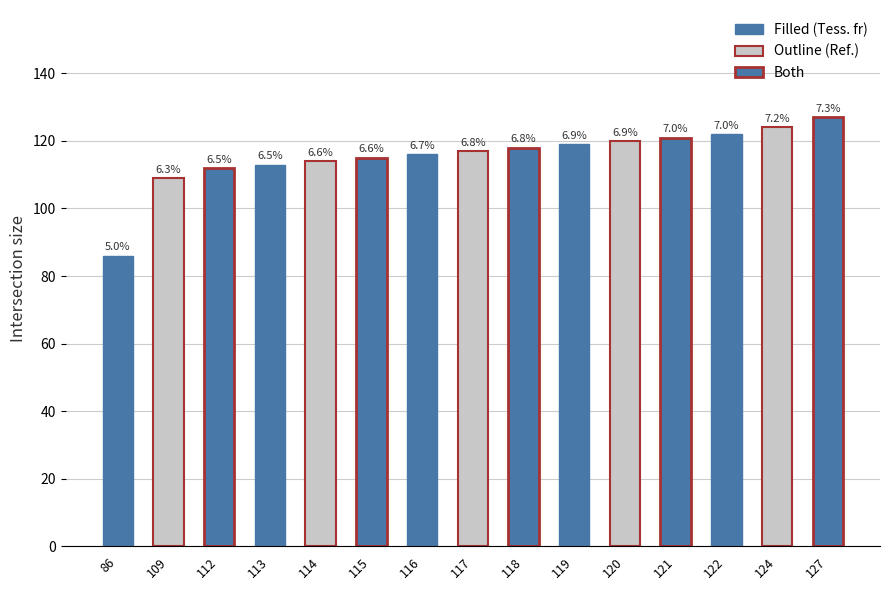

Count the Outline (Ref.) values in the range 114 to 120.

3